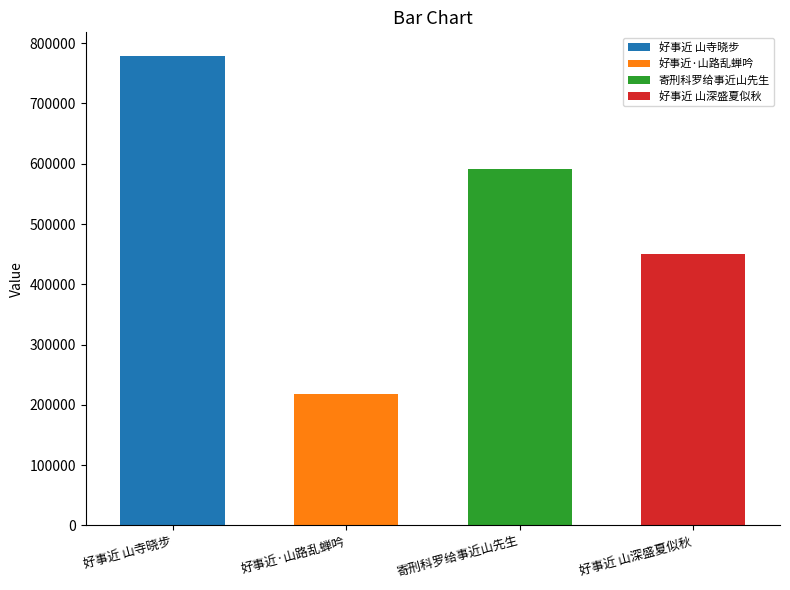

What is the maximum value shown in the chart?

779111